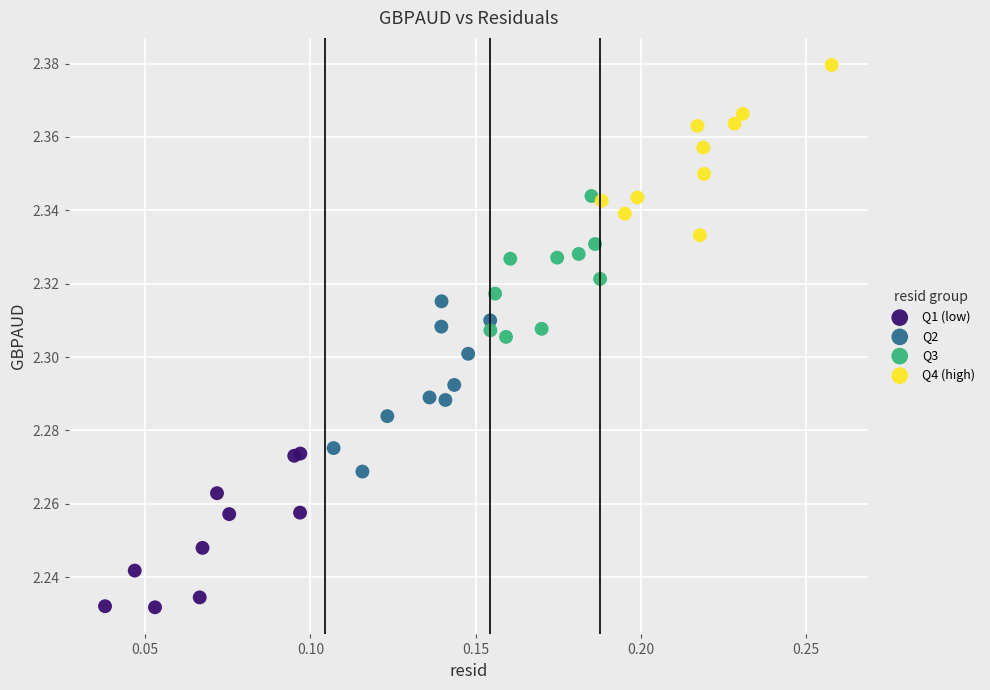

Which series contains the highest Y value?

Q4 (high)